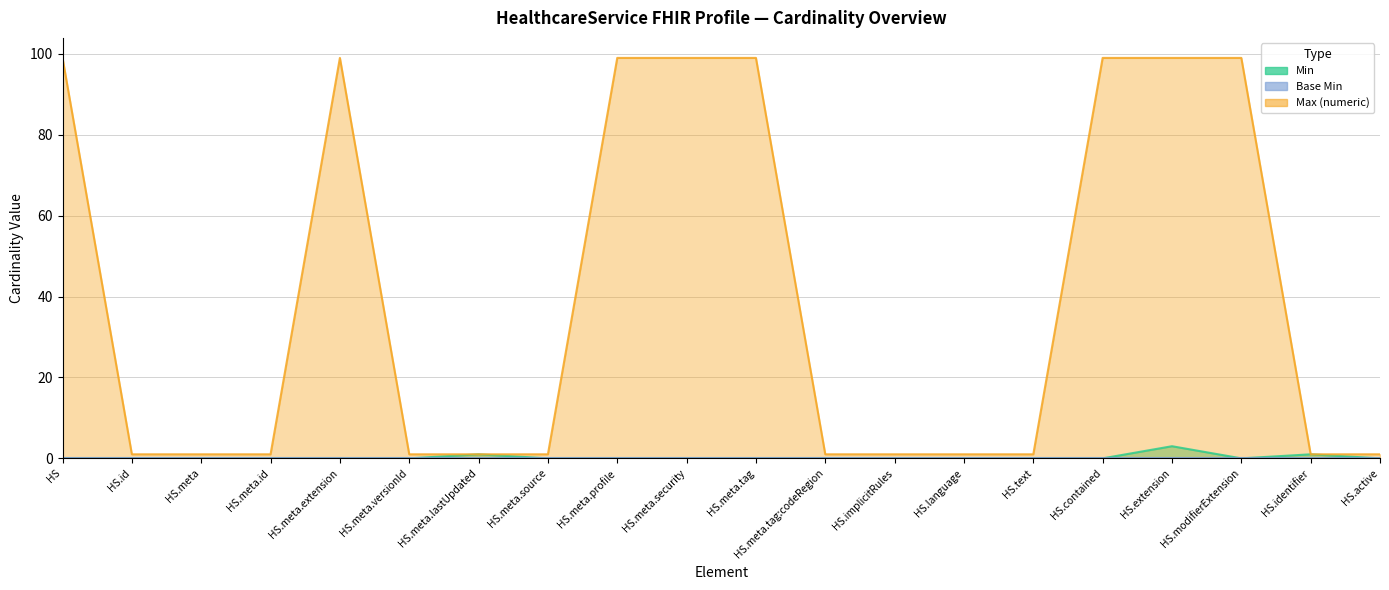

The Min series shows 1 at HS.identifier. True or false?

False